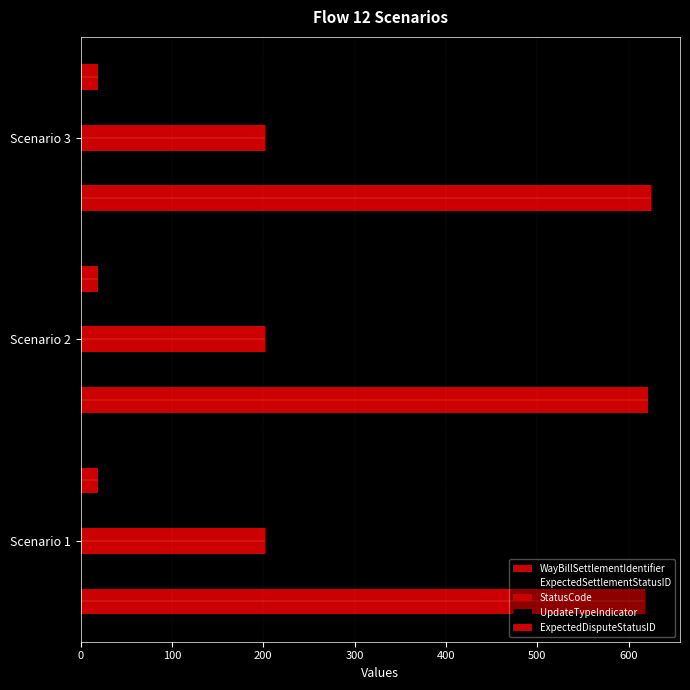

Is it true that WayBillSettlementIdentifier equals 625.0 at Scenario 3?

True